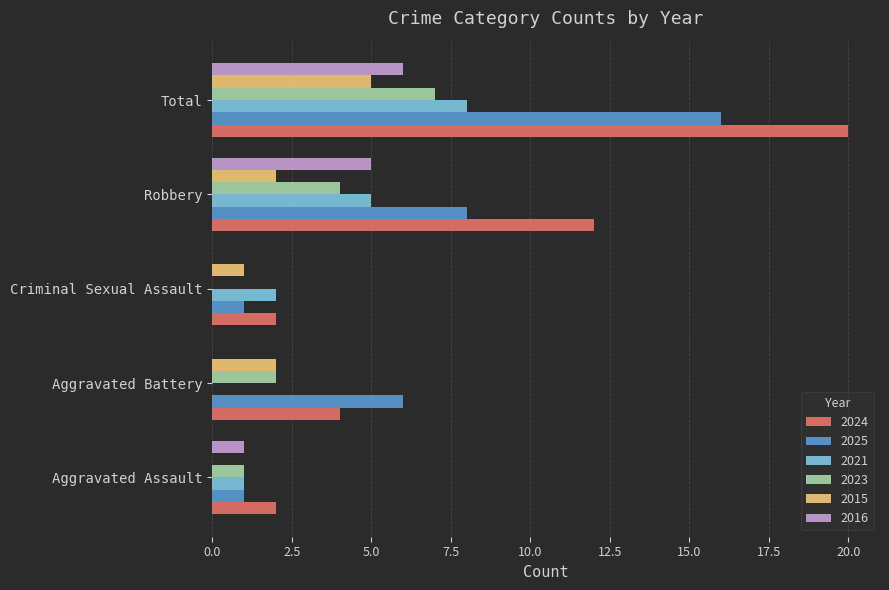

True or false: 2015 has a value of 1 at Robbery.

False